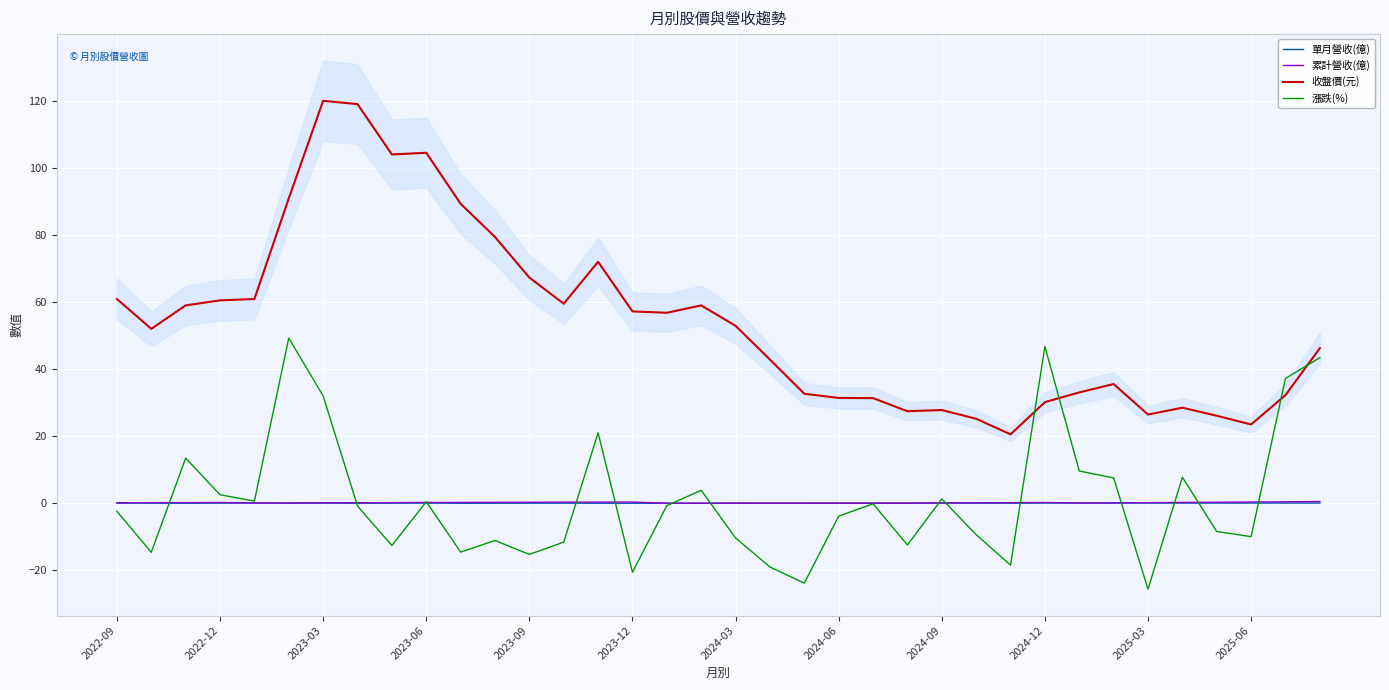

True or false: 單月營收(億) and 收盤價(元) cross at least once.

False